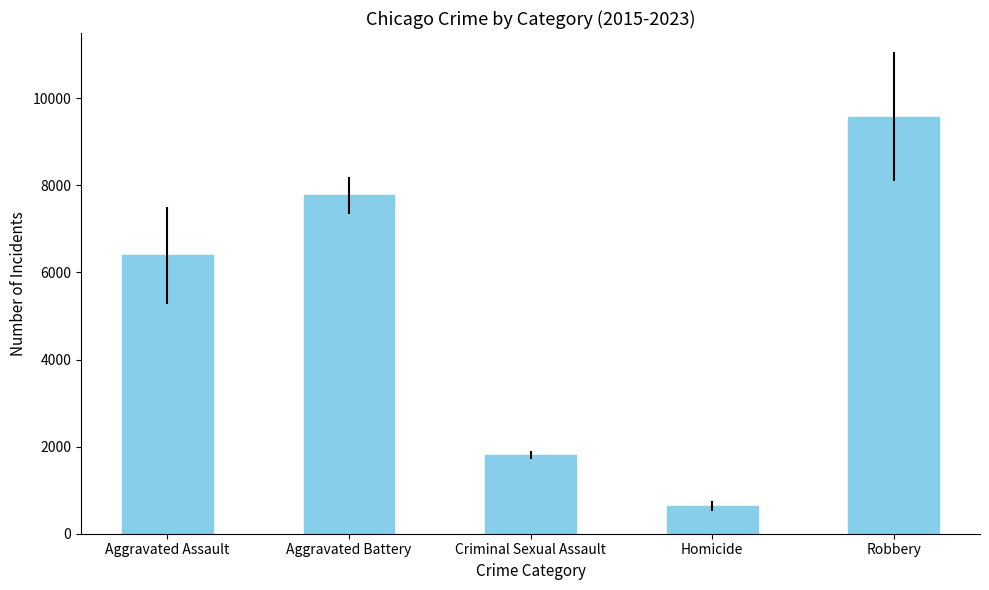

What is the value of the 4th bar from the left?

636.0